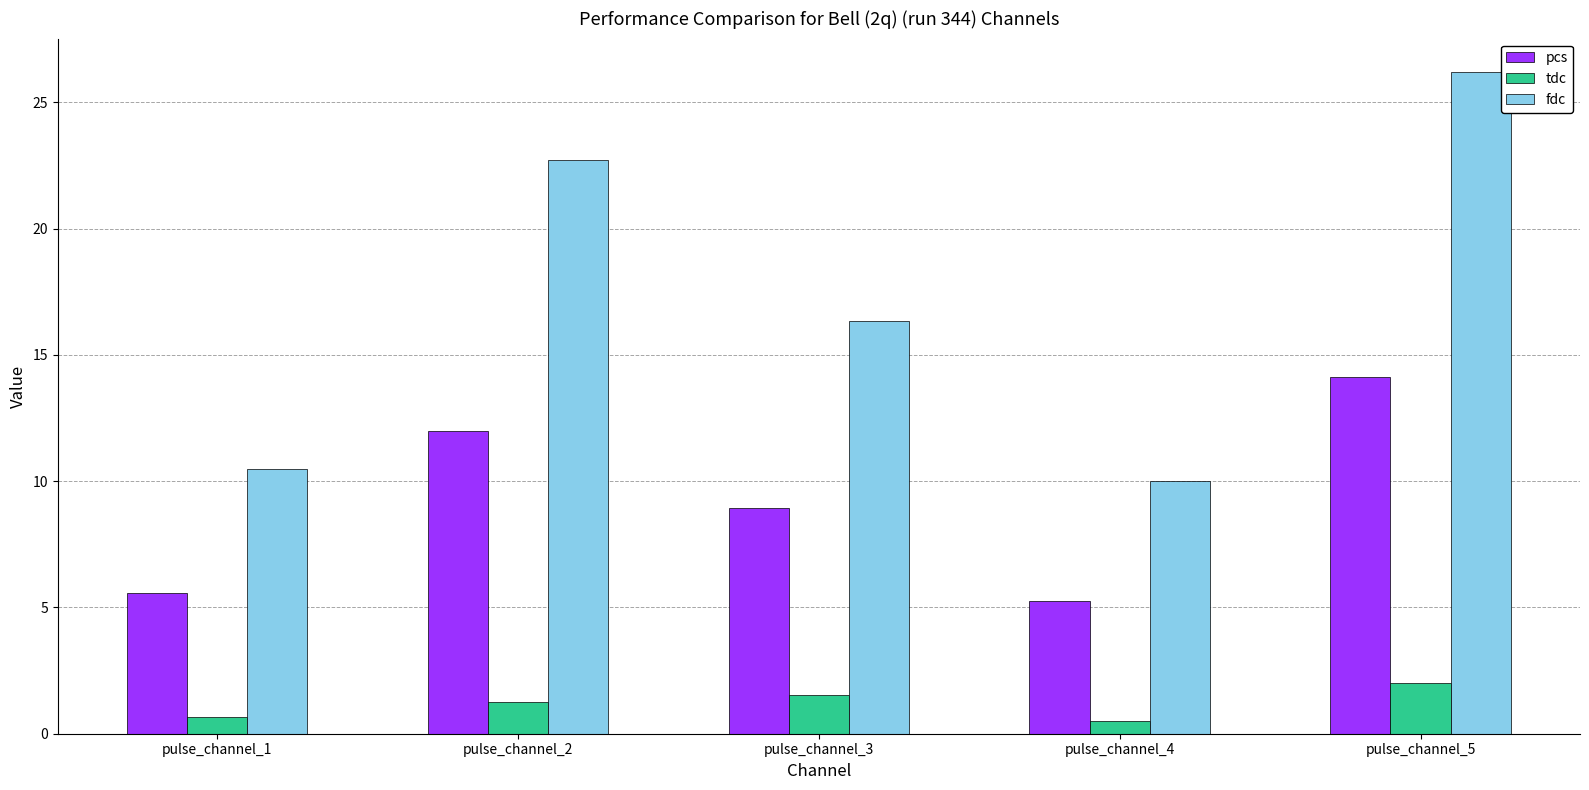

Reading left to right, what are all the values shown in this chart?

pcs: 5.6	12.0	9.0	5.3	14.1
tdc: 0.7	1.3	1.6	0.5	2.0
fdc: 10.5	22.7	16.4	10.0	26.2